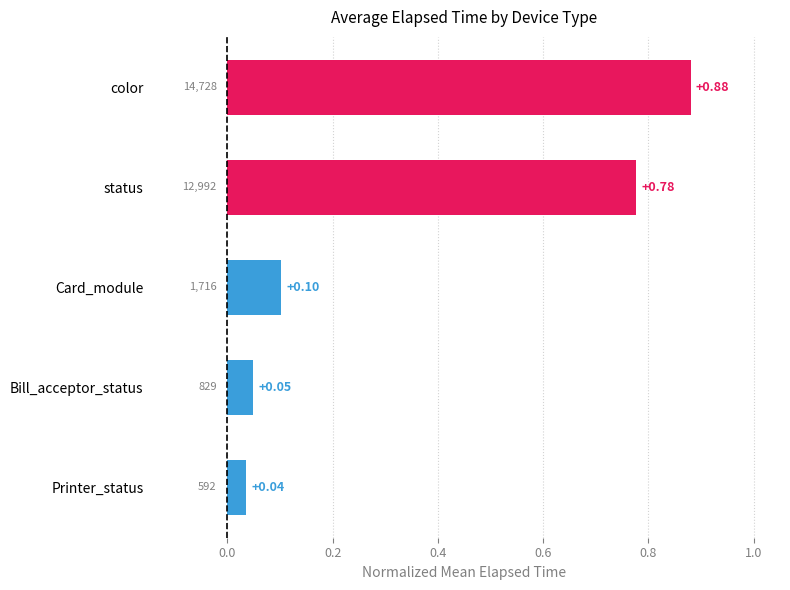

Does the chart contain any negative values?

No